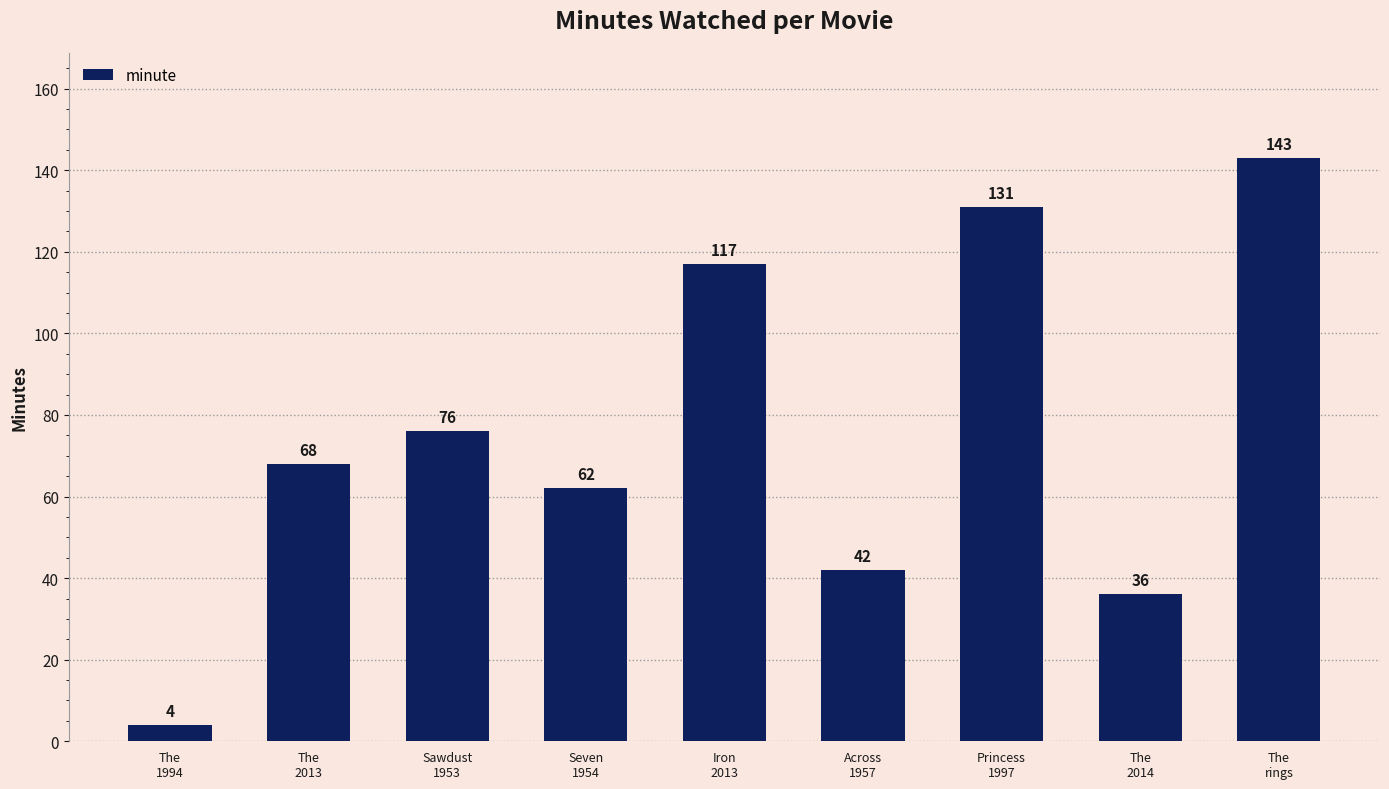

What is the ratio of the value at Princess
1997 to the value at Sawdust
1953?

1.7